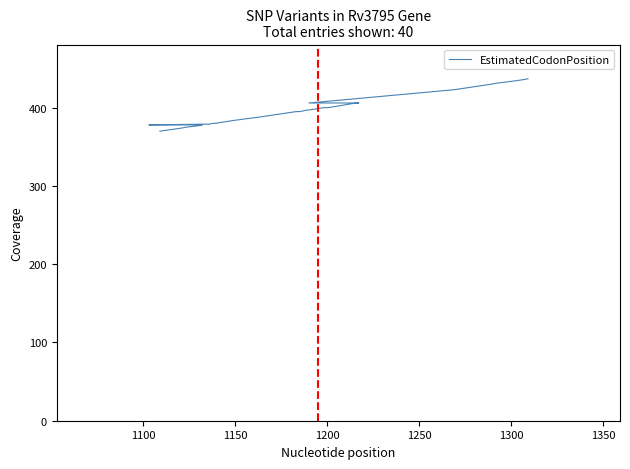

Reading left to right, list all the values displayed in this chart.

370	371	374	375	377	377	378	378	379	379	380	380	384	388	395	395	397	397	398	398	399	399	400	400	401	405	406	406	406	406	406	406	406	423	430	431	434	435	436	437